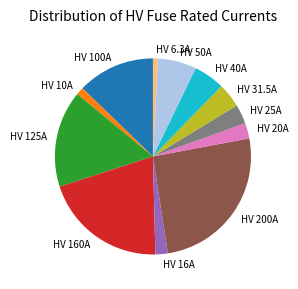

The HV 6.3A slice represents 1% of the pie. True or false?

True